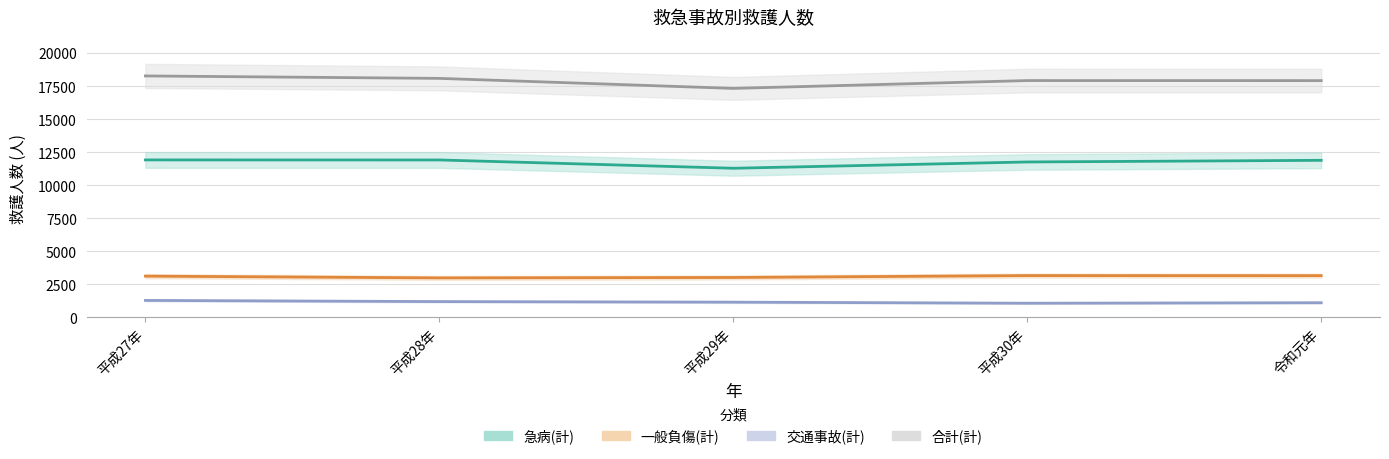

Which label corresponds to the smallest value in the chart?

平成30年